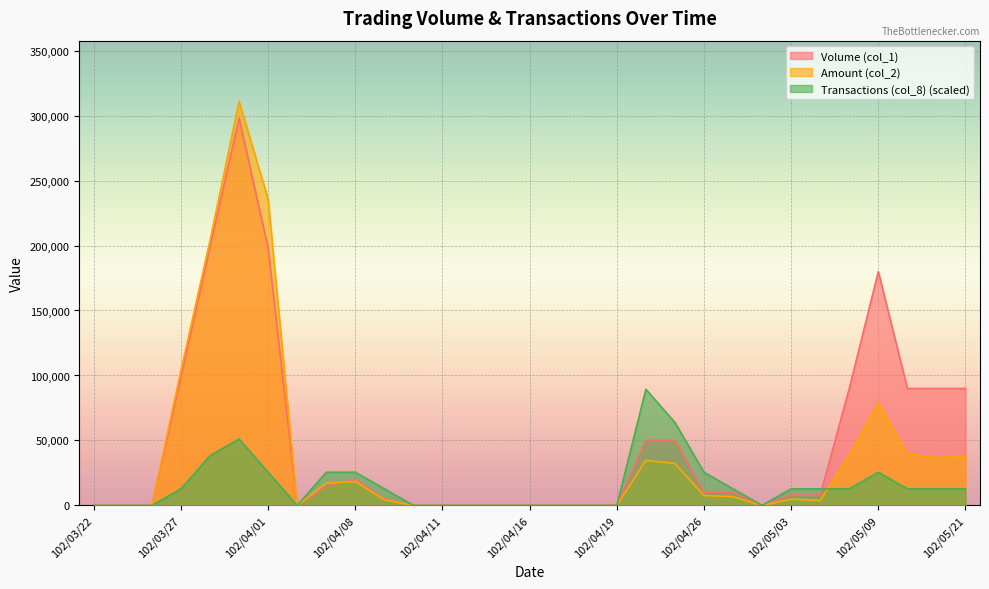

What is the sum of all Transactions (col_8) values?

485314.3